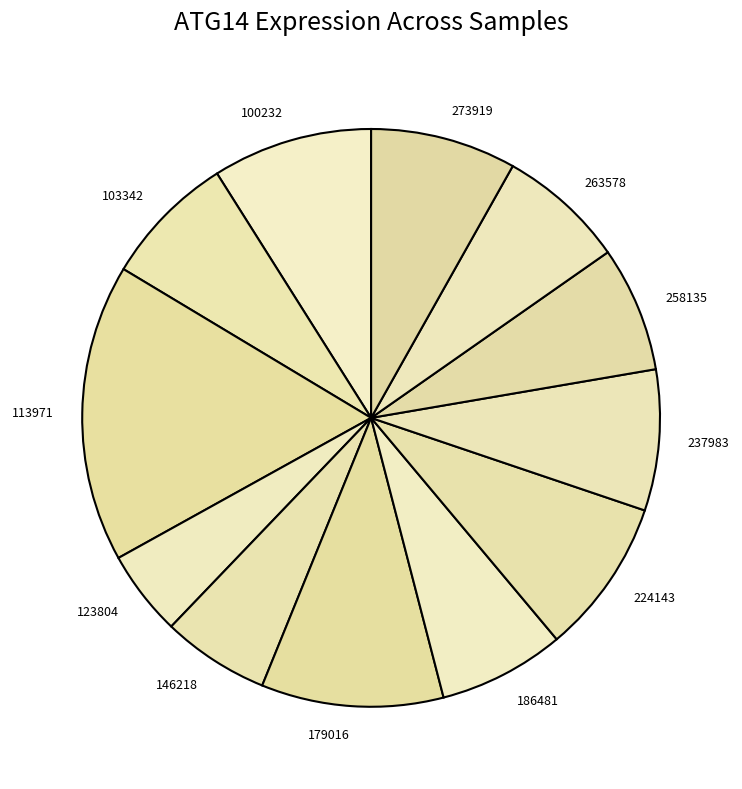

True or false: 113971 accounts for 26% of the total.

False